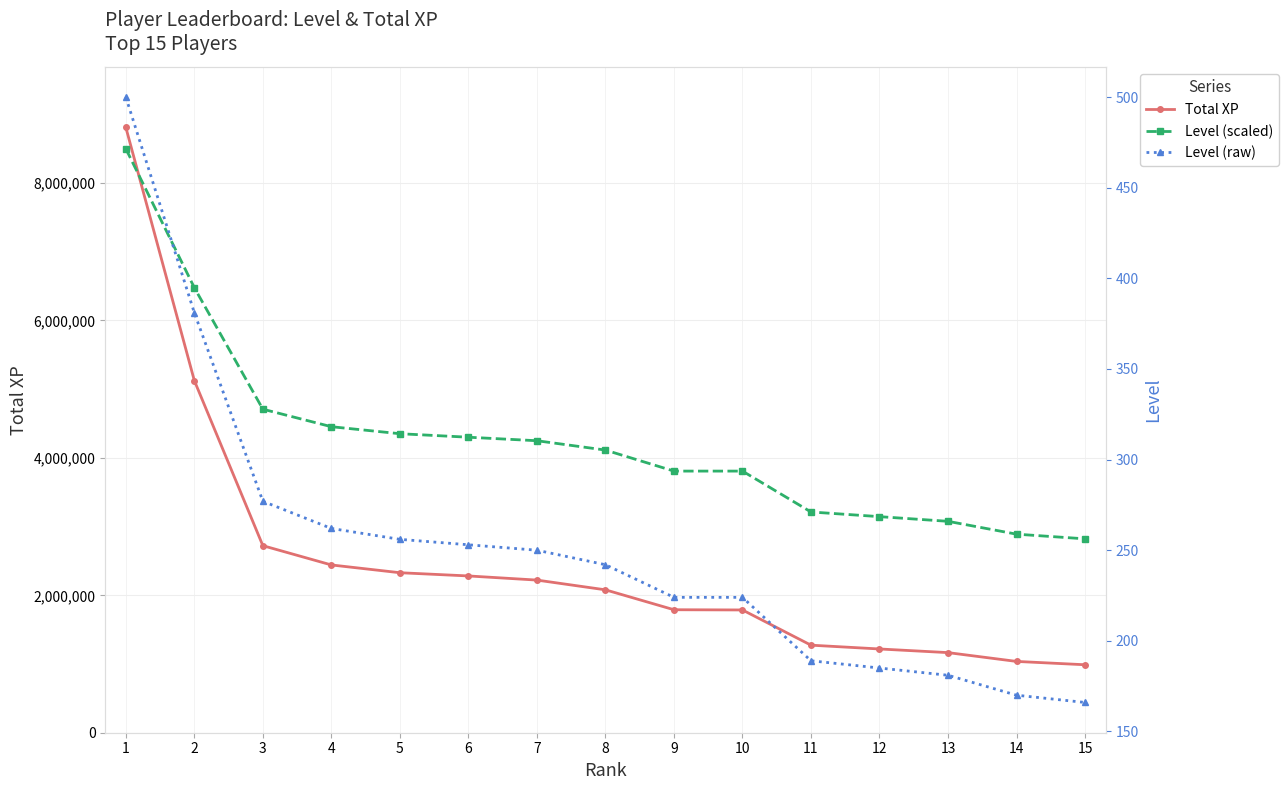

What is the value of the Level (scaled) point at the 10th from the left?

3808000